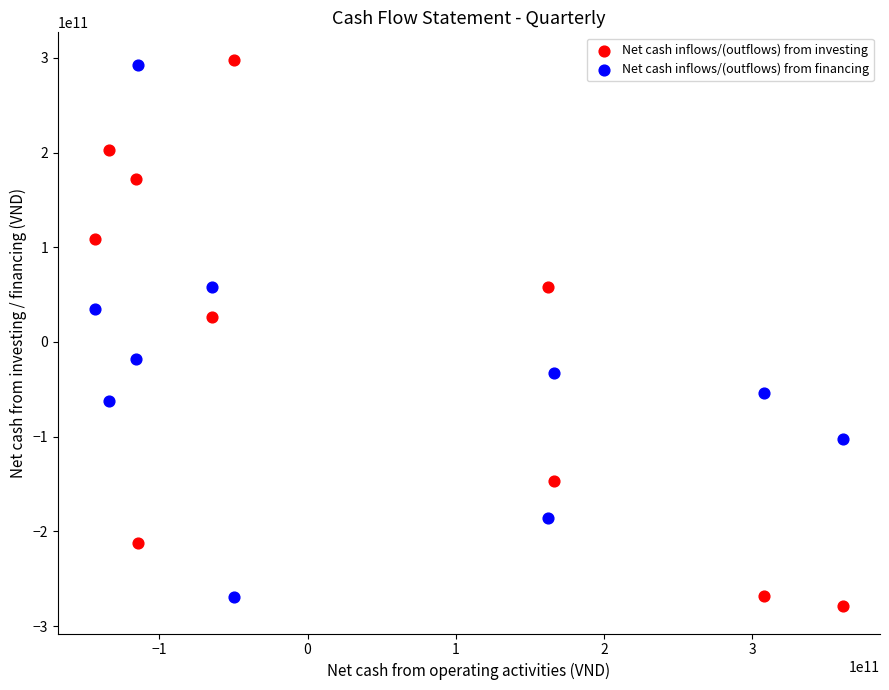

In the Net cash inflows/(outflows) from financing series, what Y value is closest to 11617024584?

34626669546